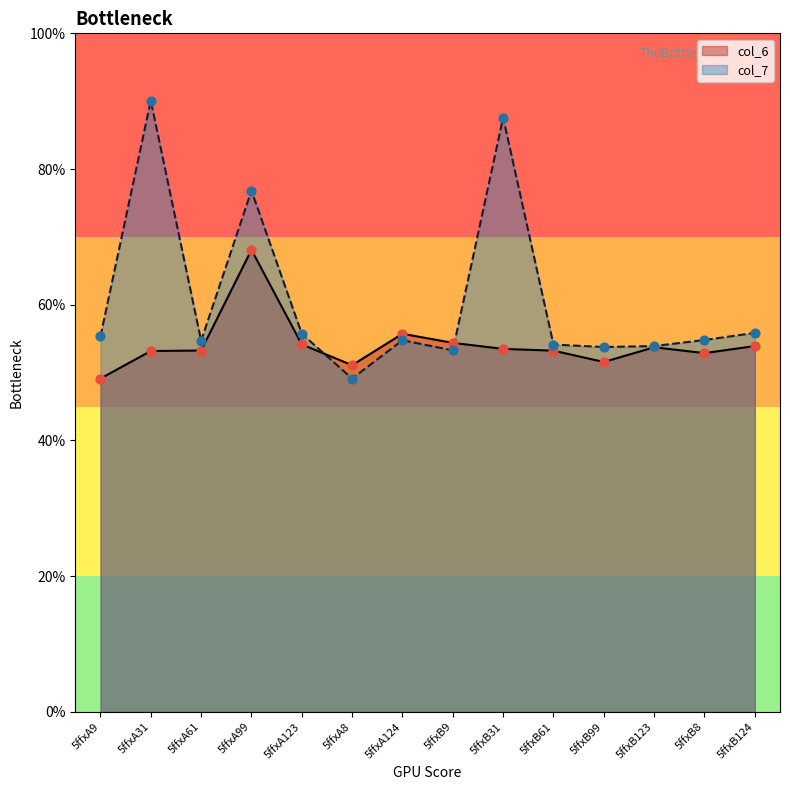

Which series contains the lowest Y value?

col_6